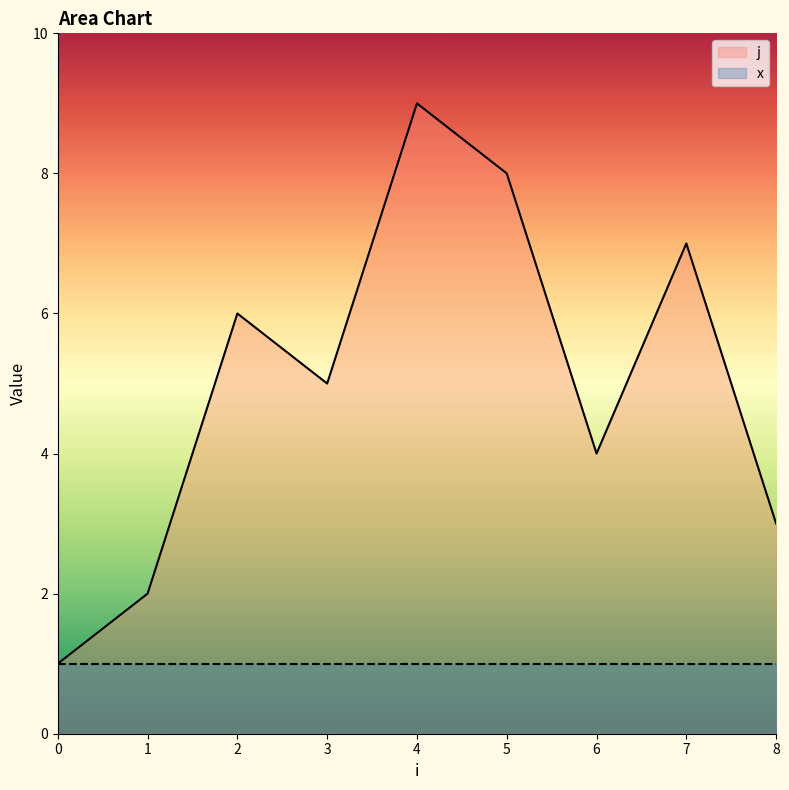

Rank the categories by value from lowest to highest.

0, 1, 8, 6, 3, 2, 7, 5, 4